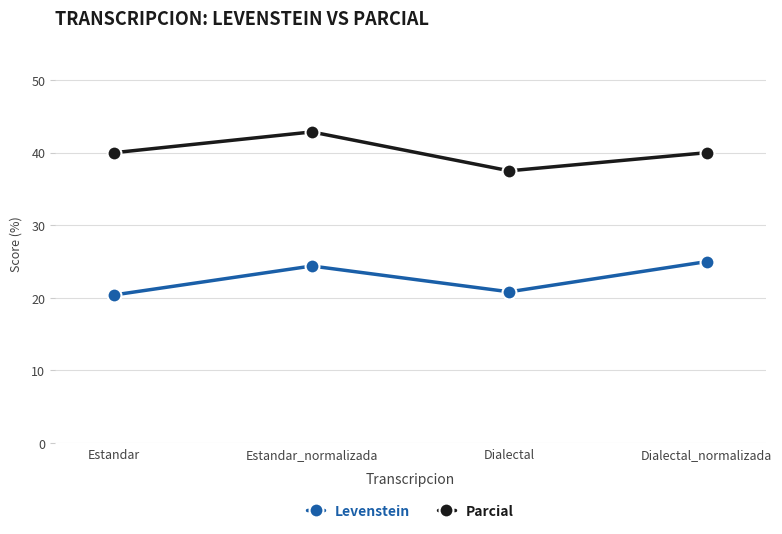

At which label does Levenstein first exceed 24?

Estandar_normalizada